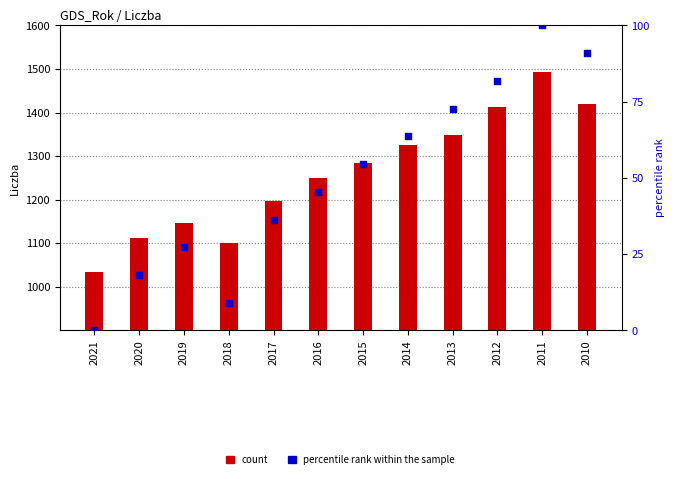

Is the value of percentile rank within the sample at 2015 greater than the value of count at 2021?

No